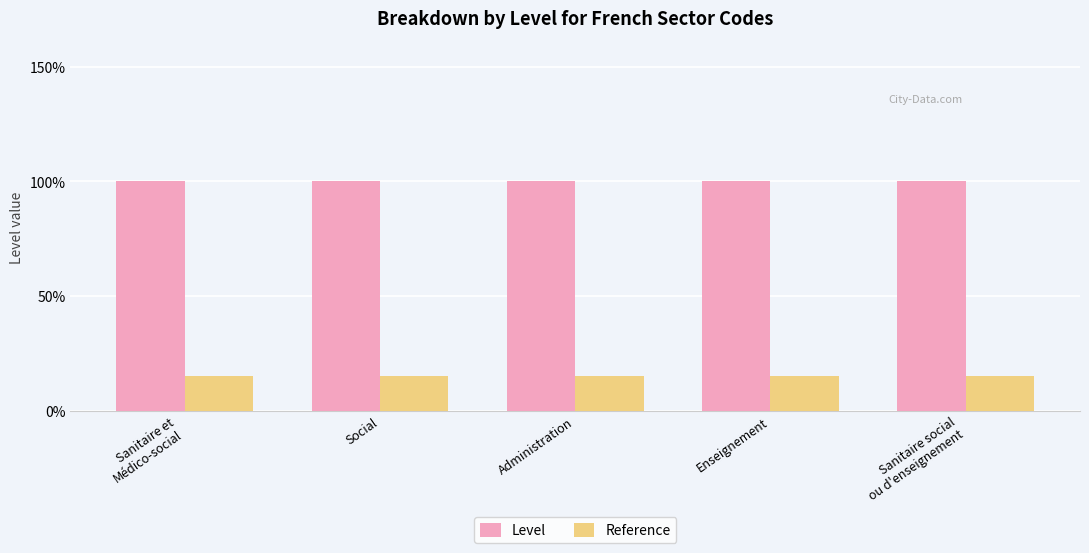

Reading left to right, list all the values displayed in this chart.

Level: Sanitaire et
Médico-social=1.0	Social=1.0	Administration=1.0	Enseignement=1.0	Sanitaire social
ou d'enseignement=1.0
Reference: Sanitaire et
Médico-social=0.1	Social=0.1	Administration=0.1	Enseignement=0.1	Sanitaire social
ou d'enseignement=0.1